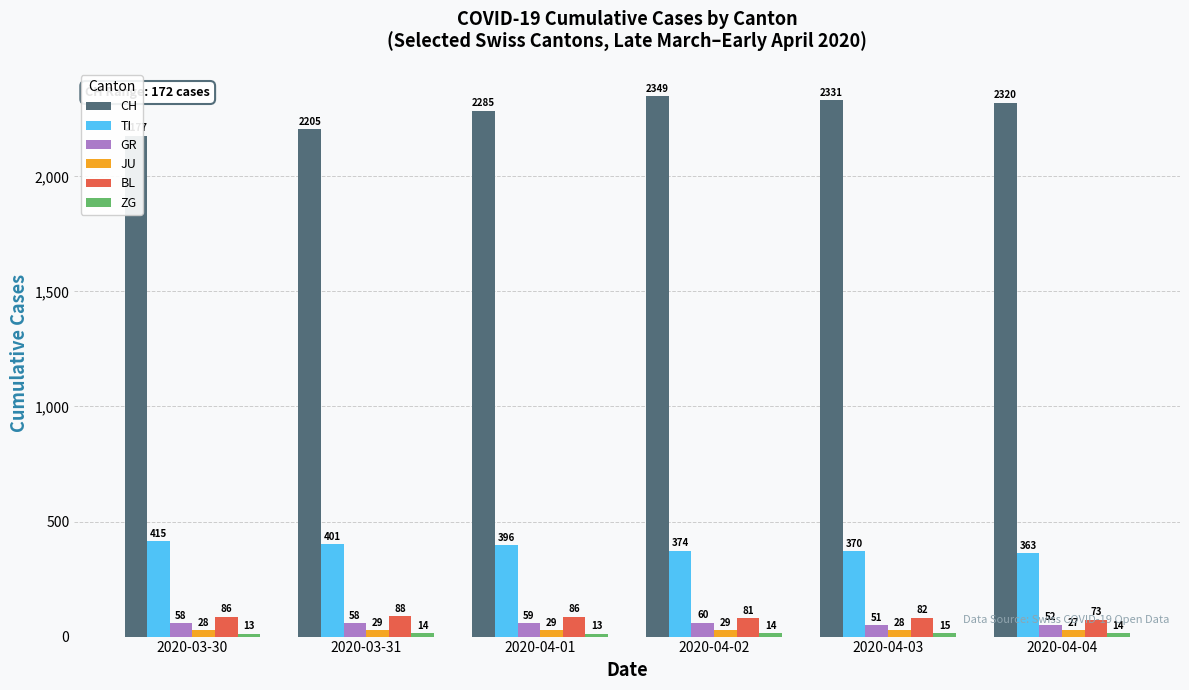

List the labels in order of GR value, largest first.

2020-04-02, 2020-04-01, 2020-03-30, 2020-03-31, 2020-04-04, 2020-04-03